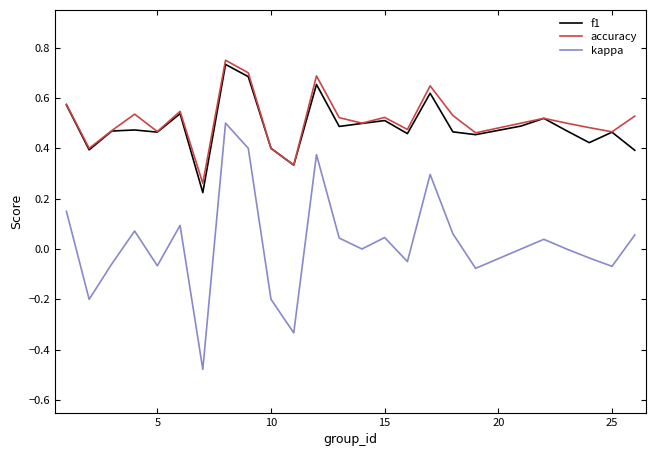

True or false: kappa and accuracy intersect in this chart.

False